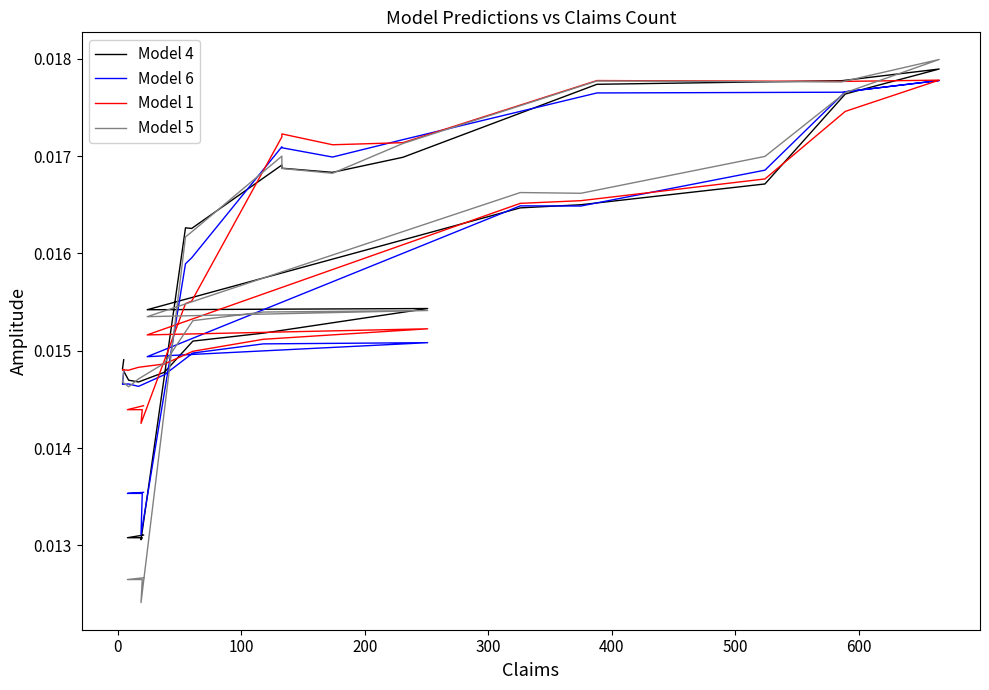

How many lines are shown in the chart?

4